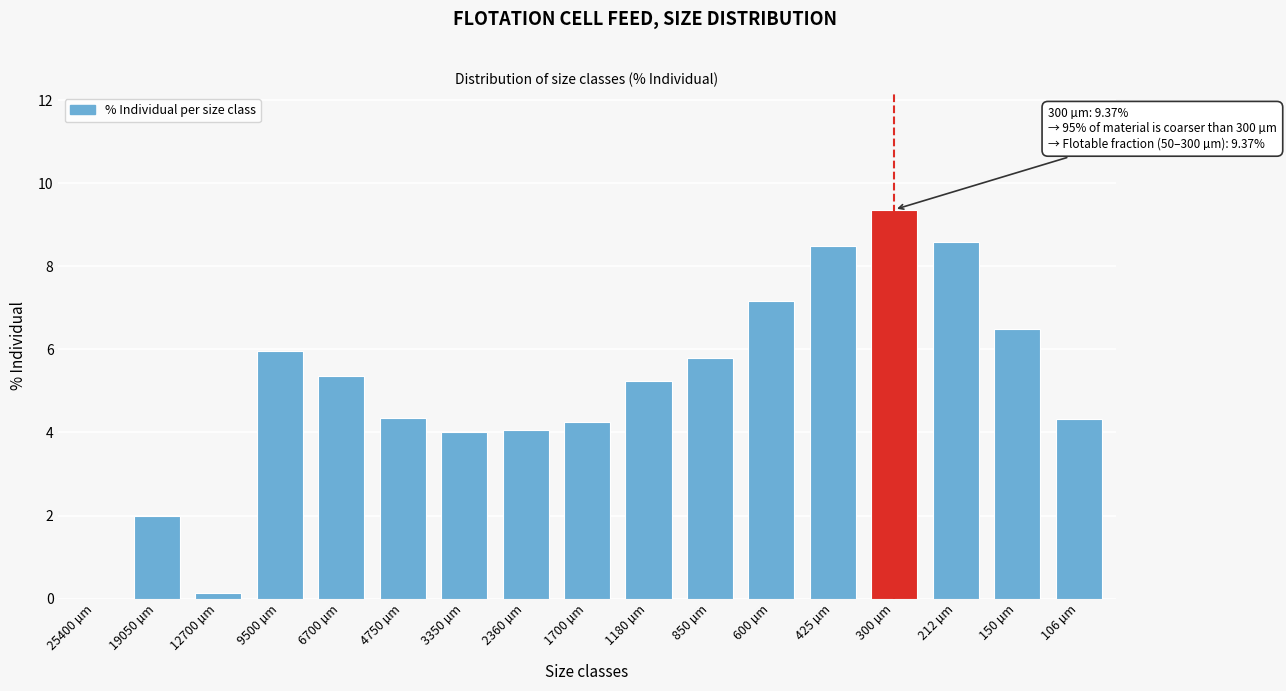

What value does the data have at 106 µm?

4.3